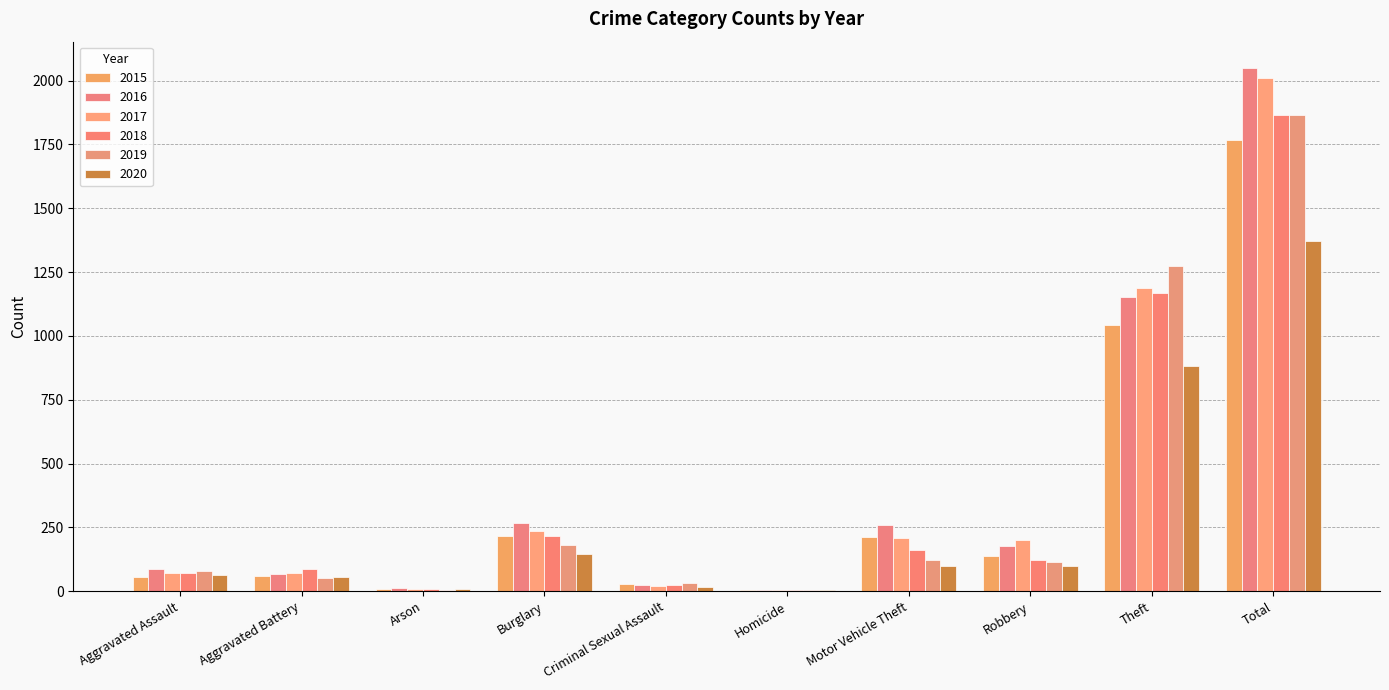

Rank the series by their maximum value, from lowest to highest.

2020, 2015, 2018, 2019, 2017, 2016